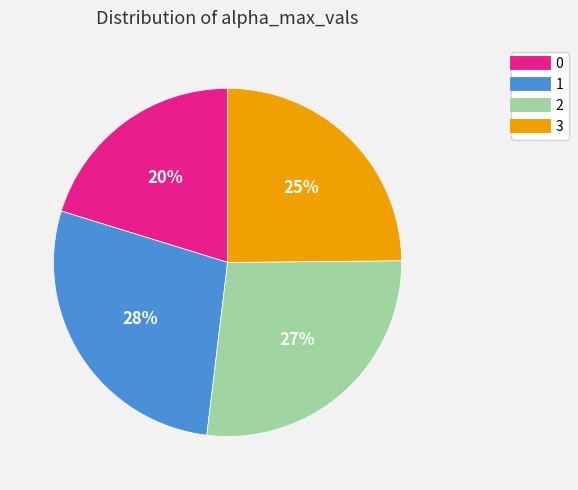

Count the number of slices in the pie.

4